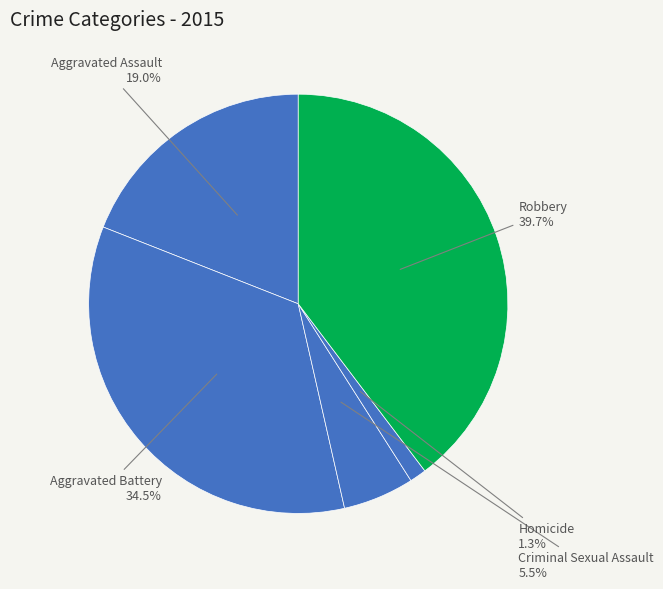

Which has a higher value, Homicide or Aggravated Assault?

Aggravated Assault